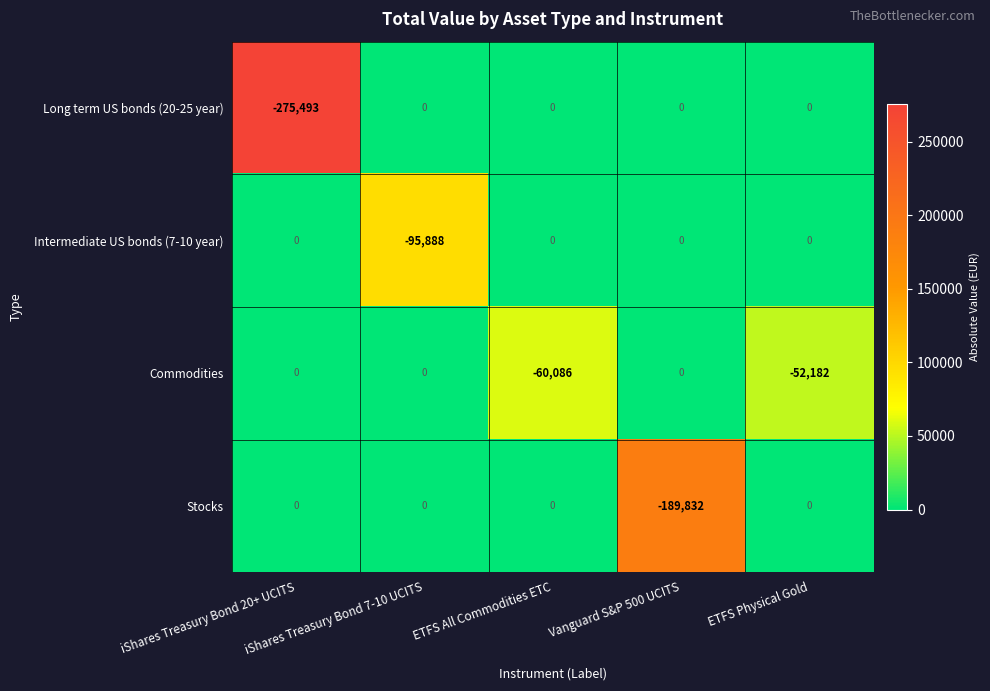

Which series has the largest total across all categories?

Intermediate US bonds (7-10 year)